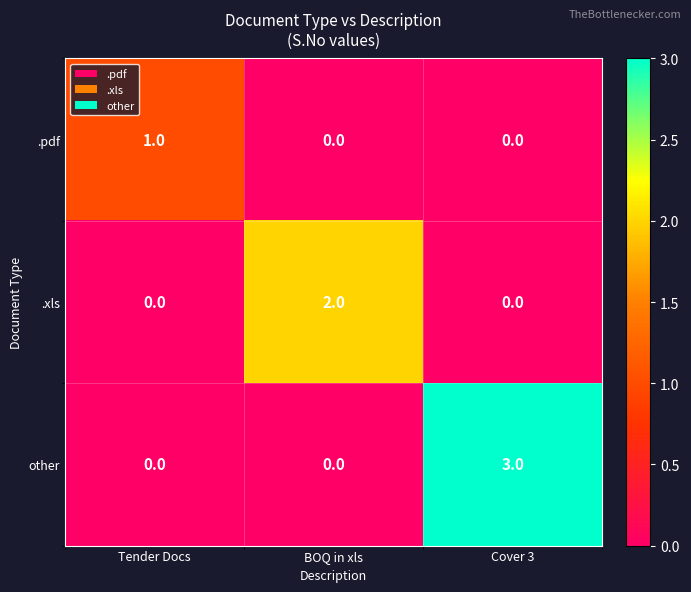

What is the difference between the other values at Cover 3 and BOQ in xls?

3